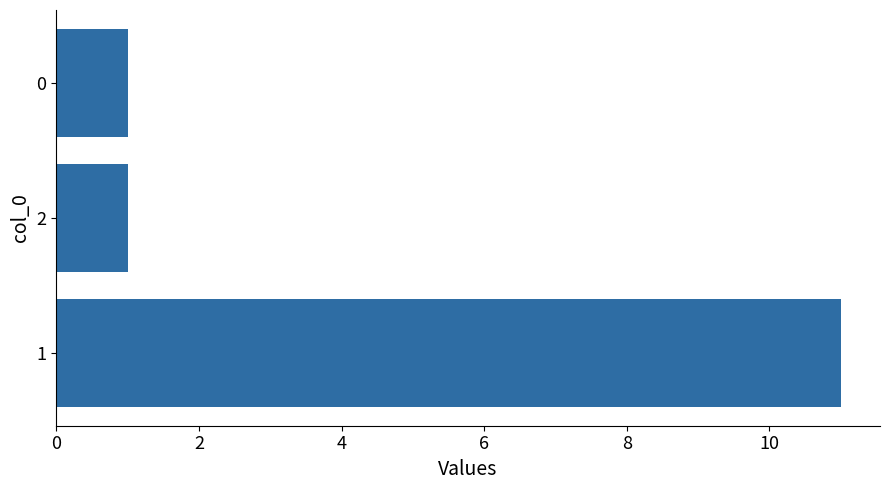

Which has a higher value, 1 or 0?

1